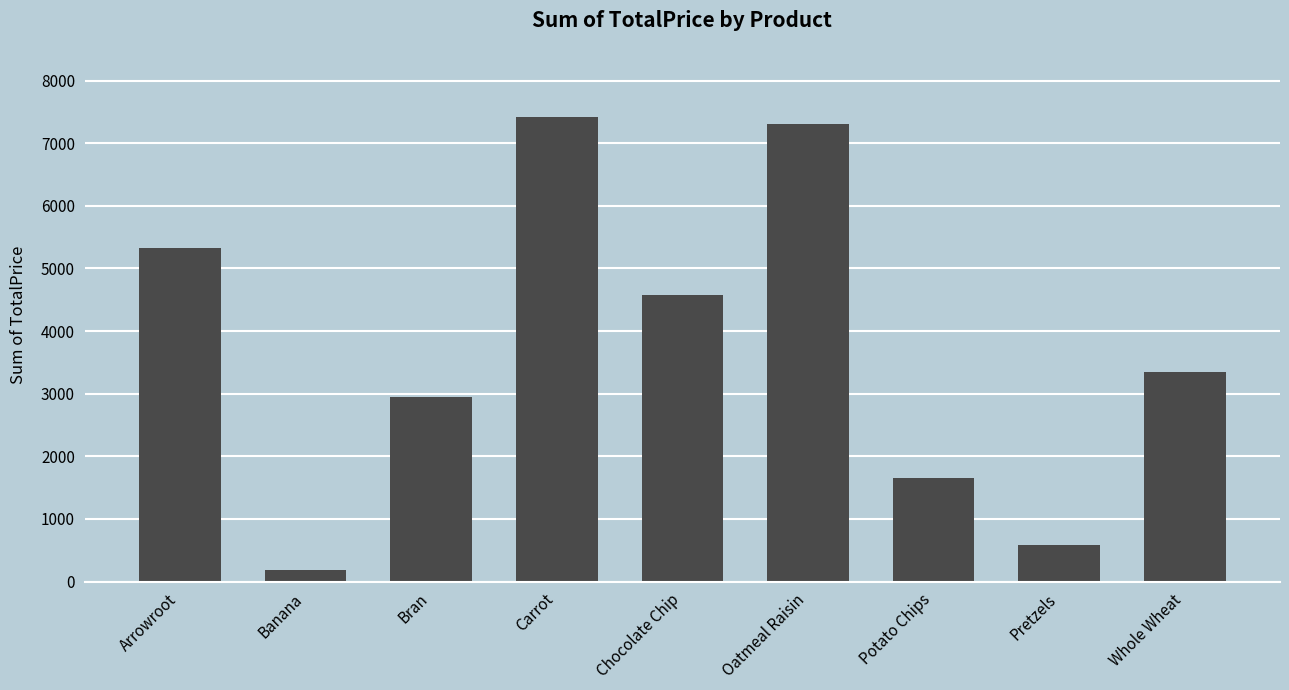

The chart shows a value of 2605.3 at Potato Chips. True or false?

False